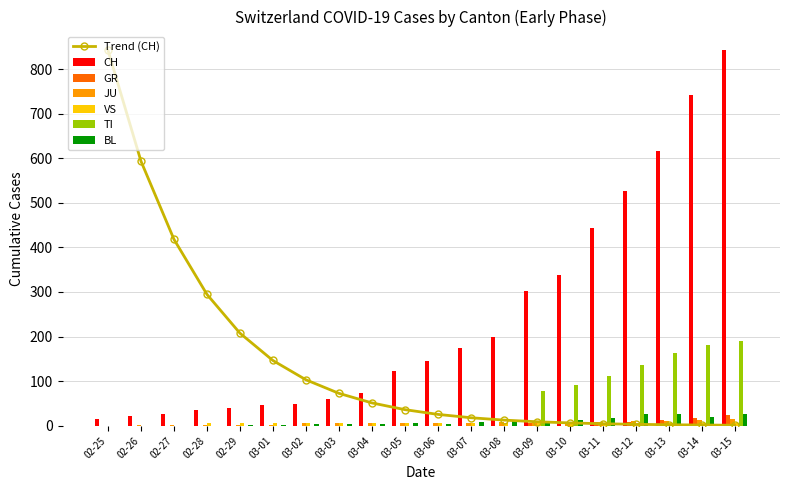

What is the highest value of the TI series?

190